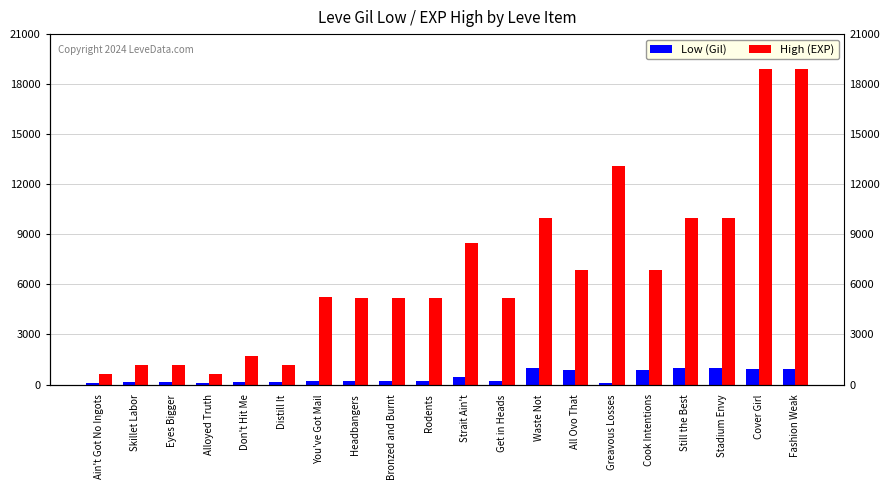

What is the lowest value of the Low (Gil) series?

90